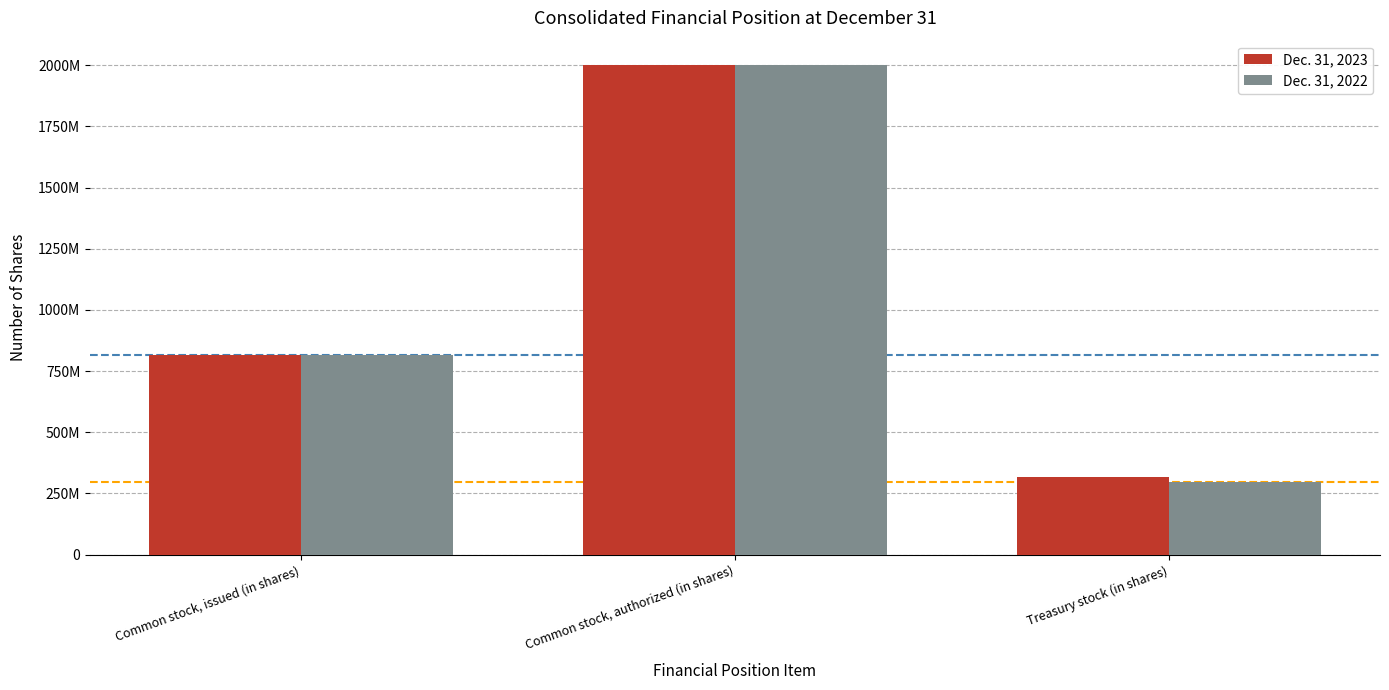

At which category is the sum across all series the highest?

Common stock, authorized (in shares)